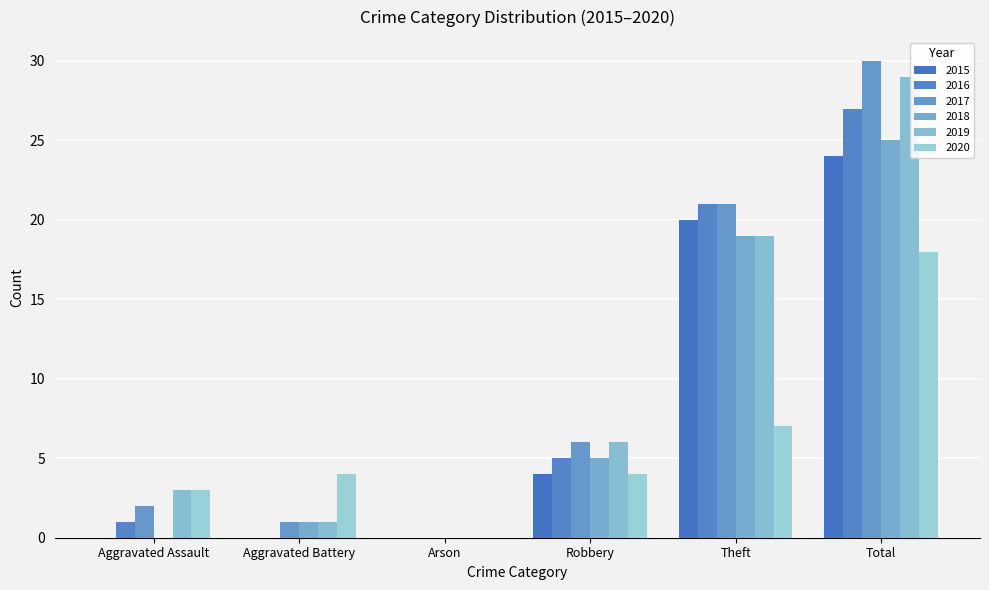

The 2018 series shows 42 at Total. True or false?

False